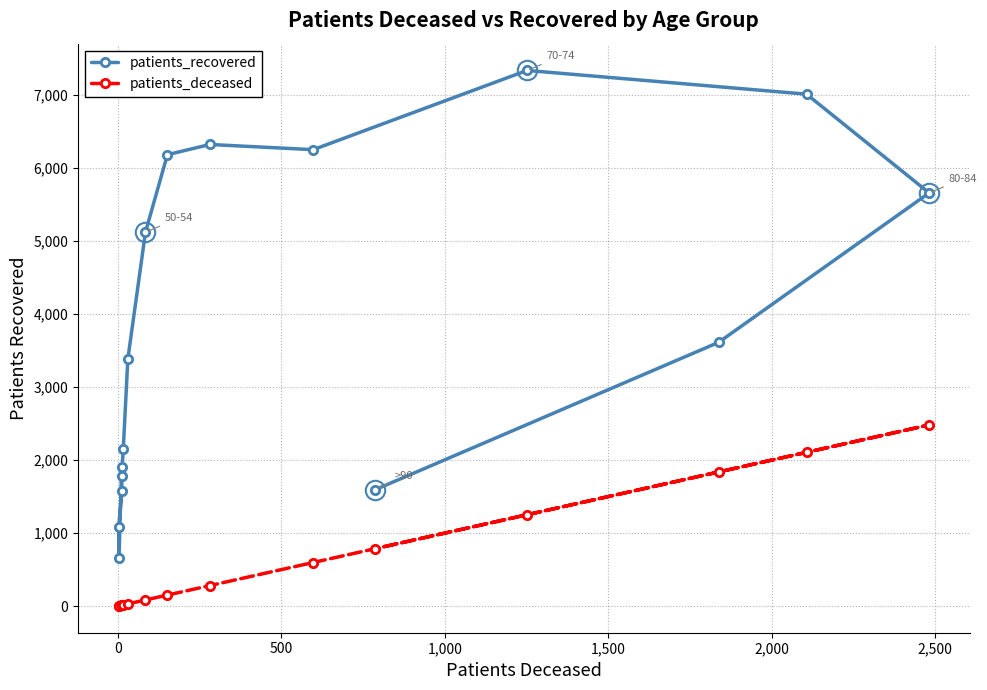

At how many categories does at least one series exceed 4598?

7